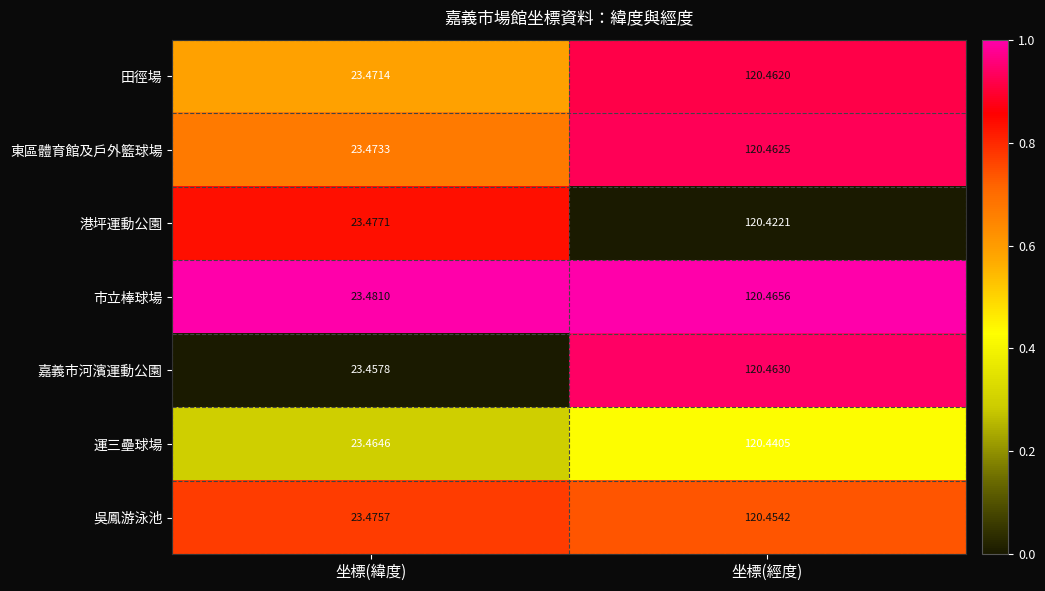

Which series has the widest spread of values?

嘉義市河濱運動公園